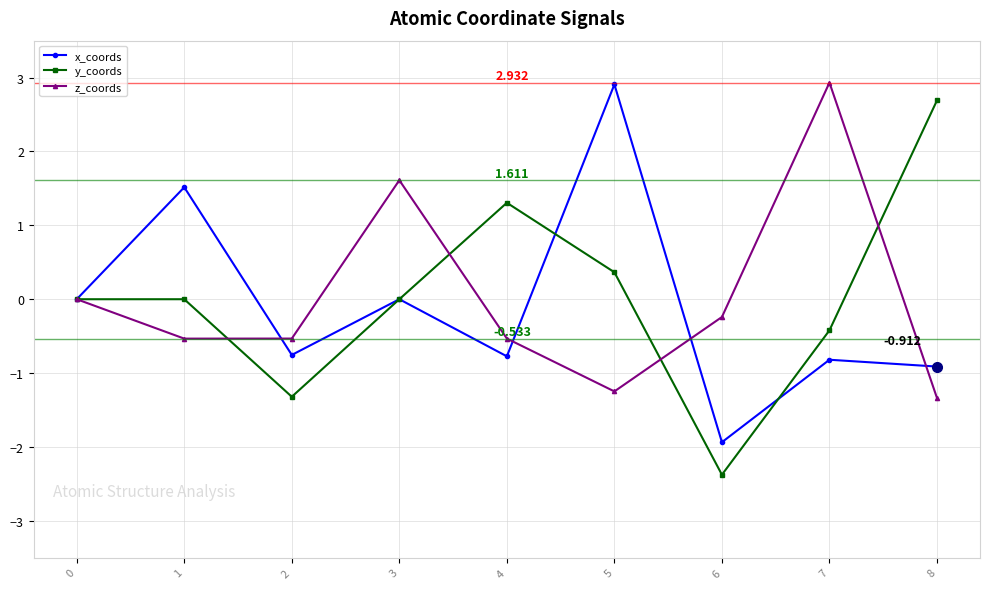

Rank the series at 8 from highest to lowest value.

y_coords, x_coords, z_coords